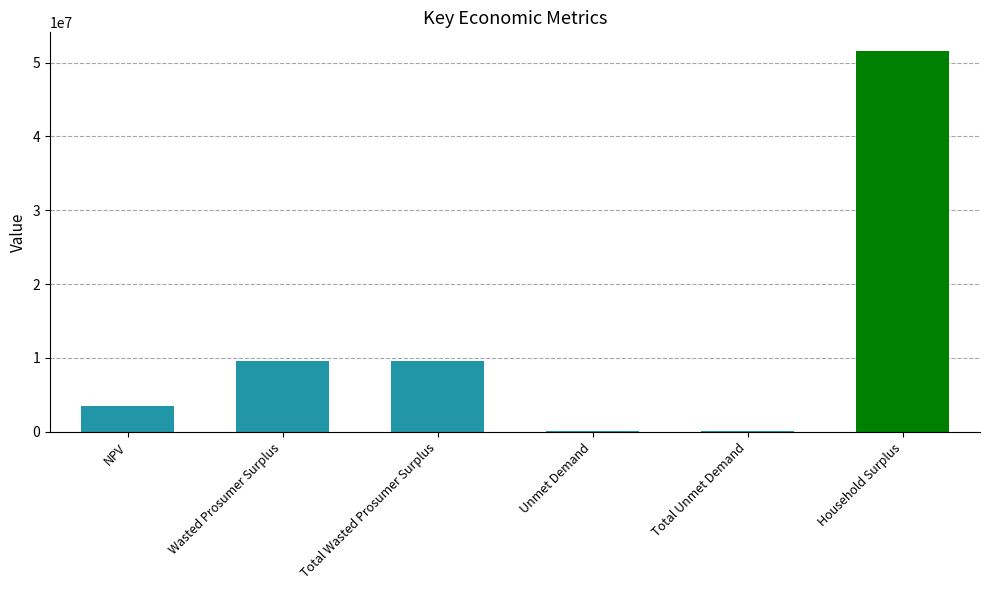

How many series are shown in this chart?

1